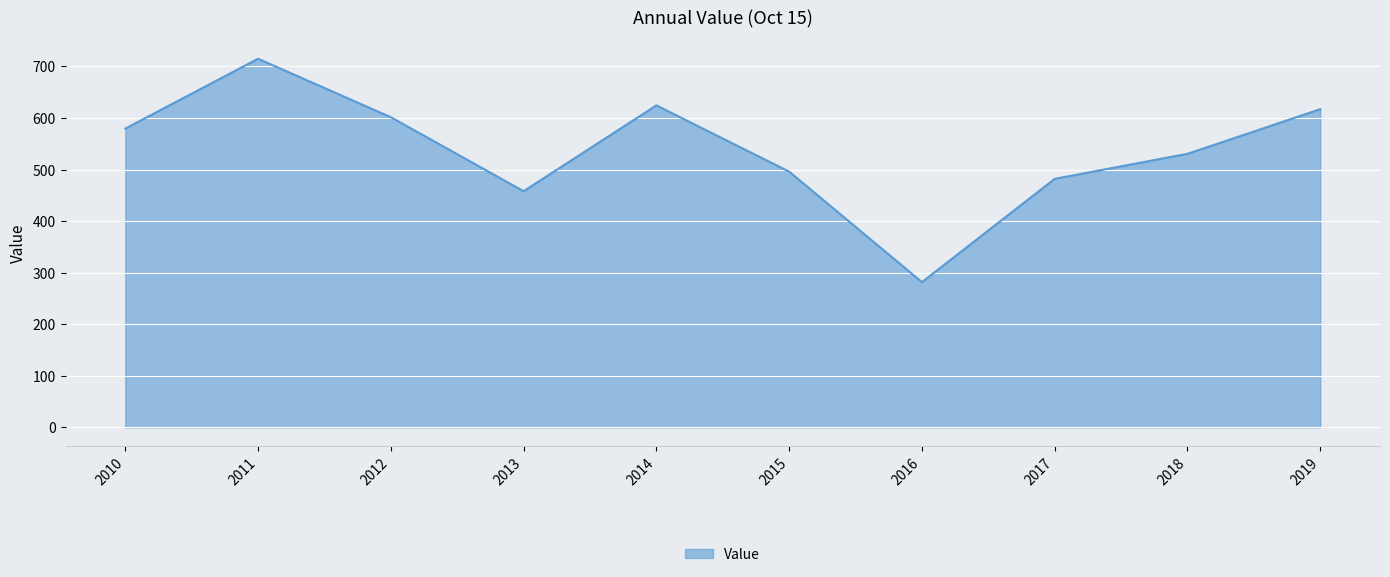

Which has a higher value, 2016 or 2018?

2018